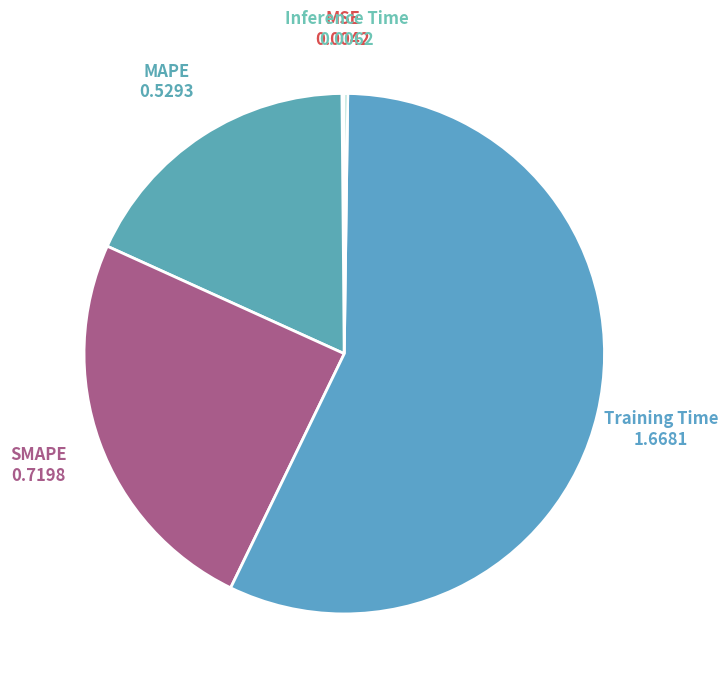

Count the number of slices in the pie.

5